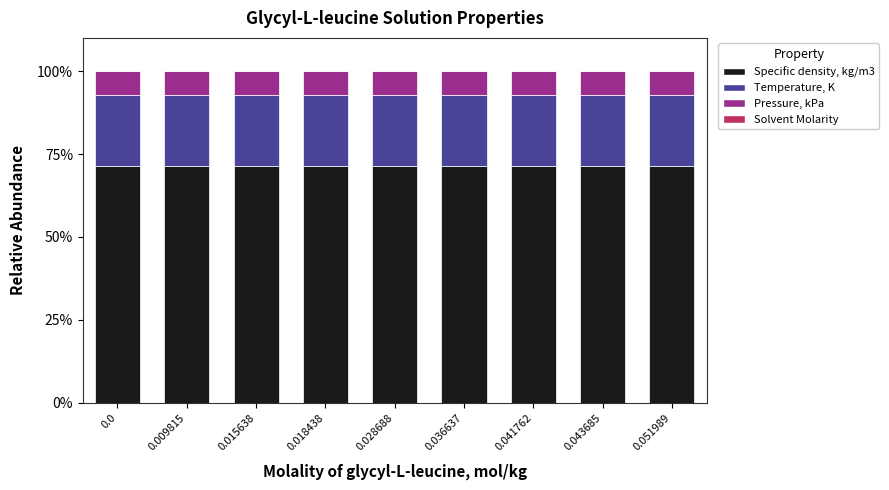

How many categories are shown in the chart?

9